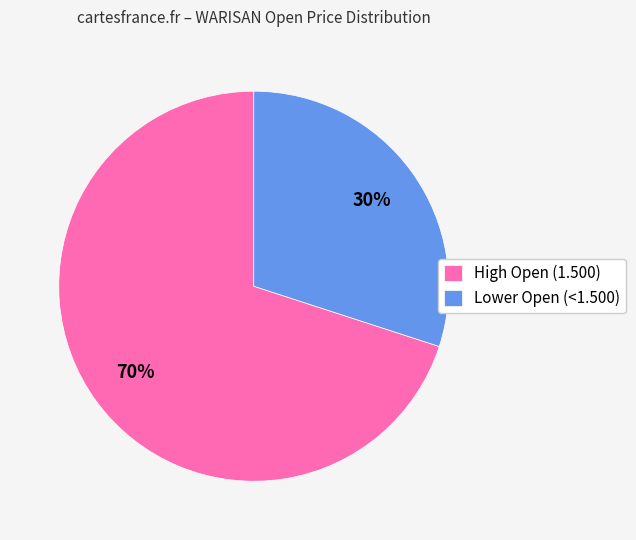

How many slices are in this pie chart?

2